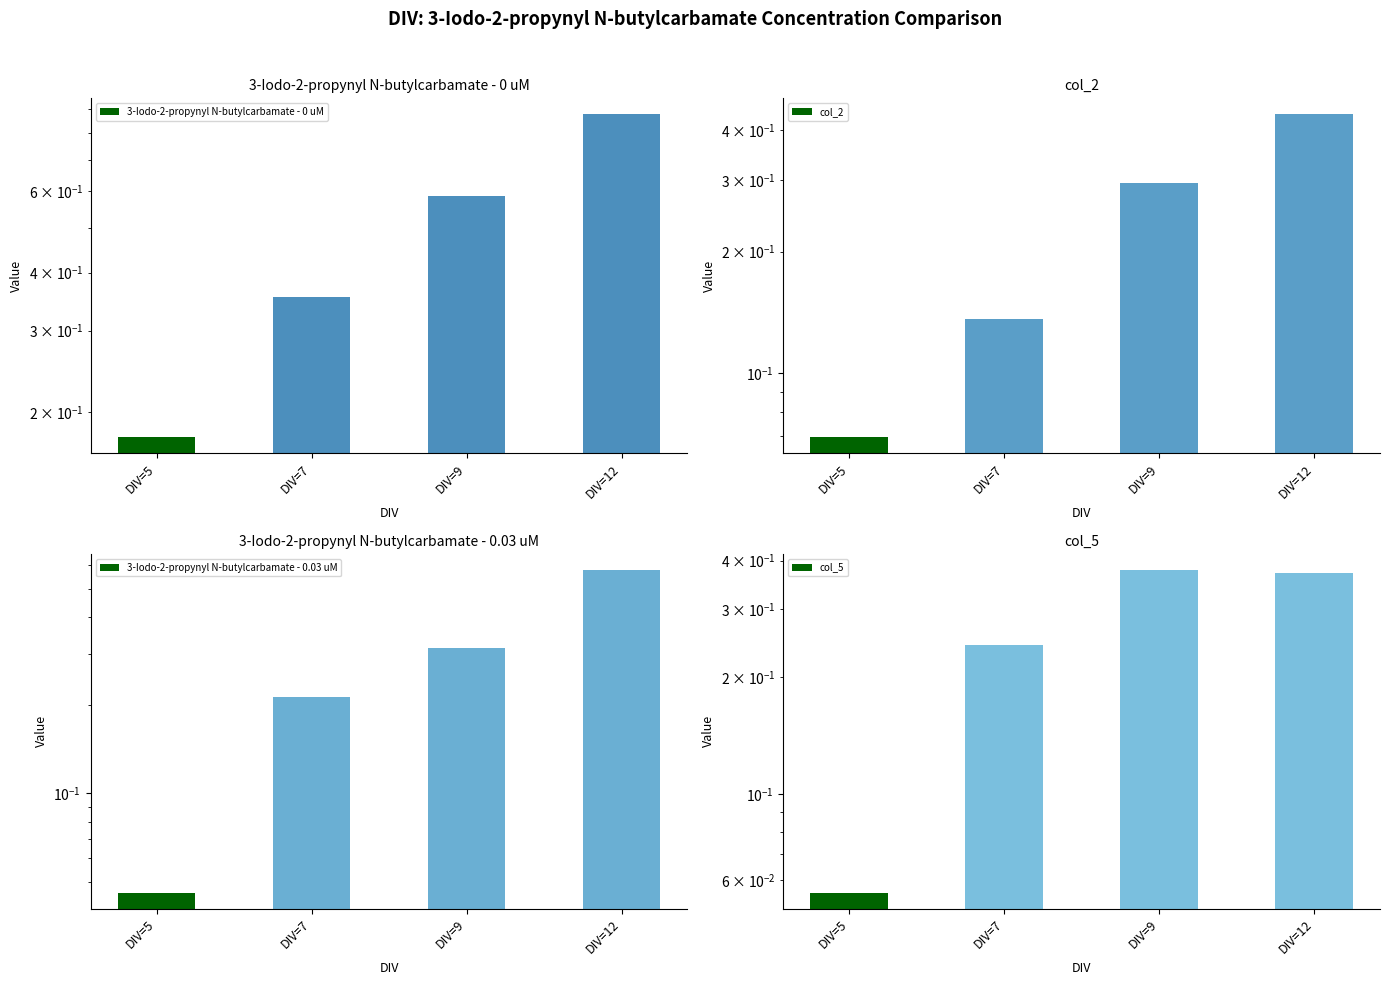

Which has a higher value, DIV=12 or DIV=9?

DIV=12